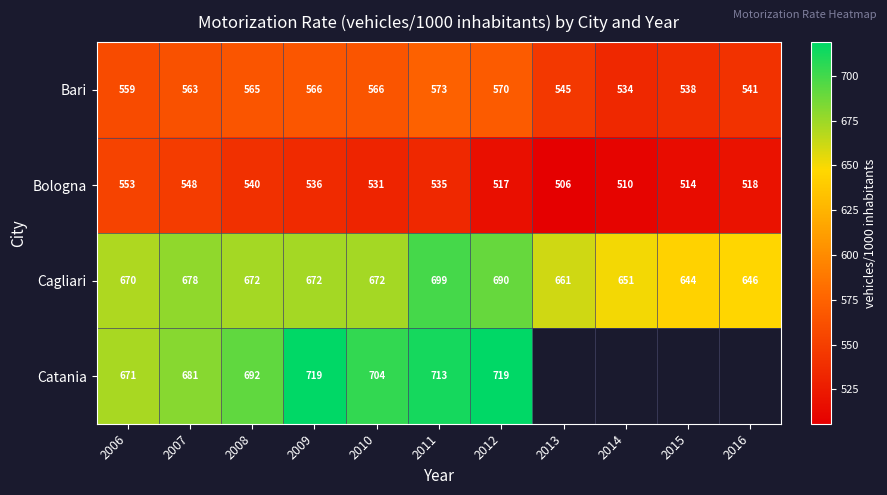

Is the value of Bologna at 2014 greater than the value of Cagliari at 2010?

No